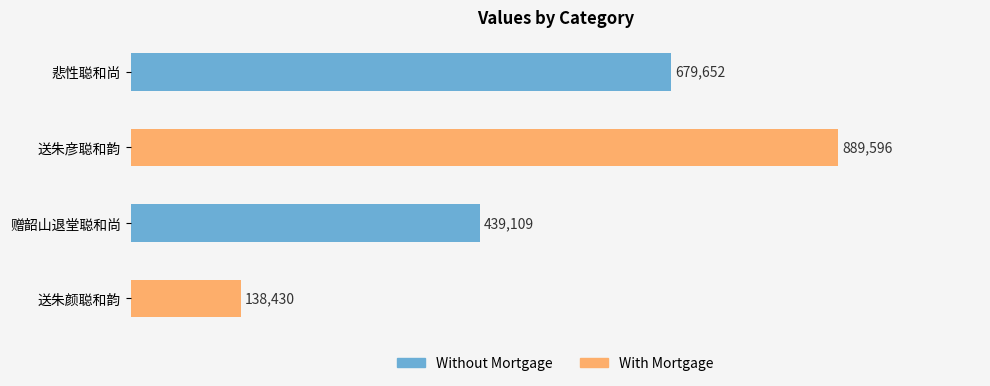

What is the sum of all values?

2146787